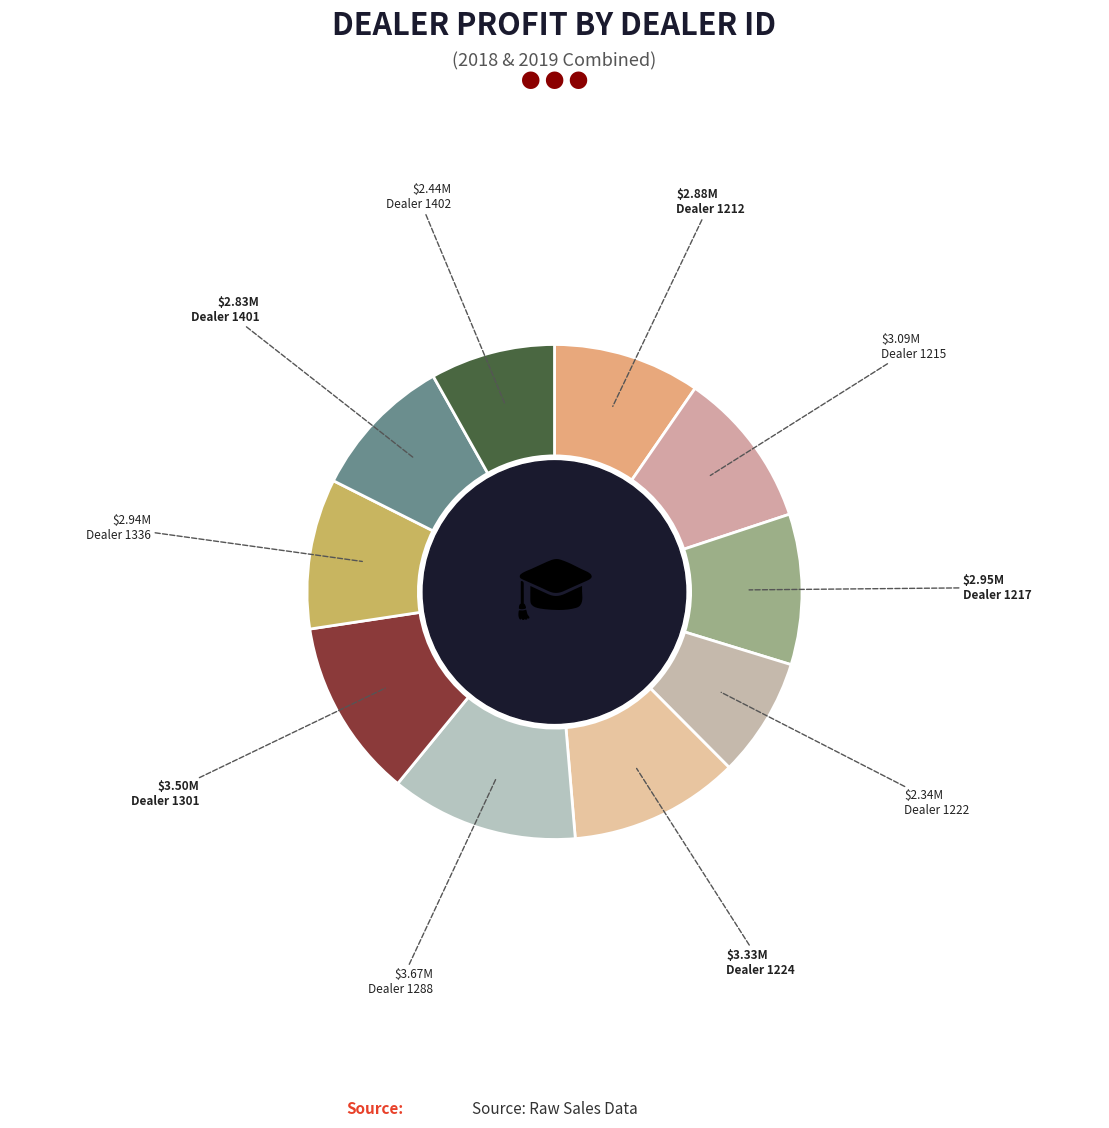

How many segments does this pie chart have?

10